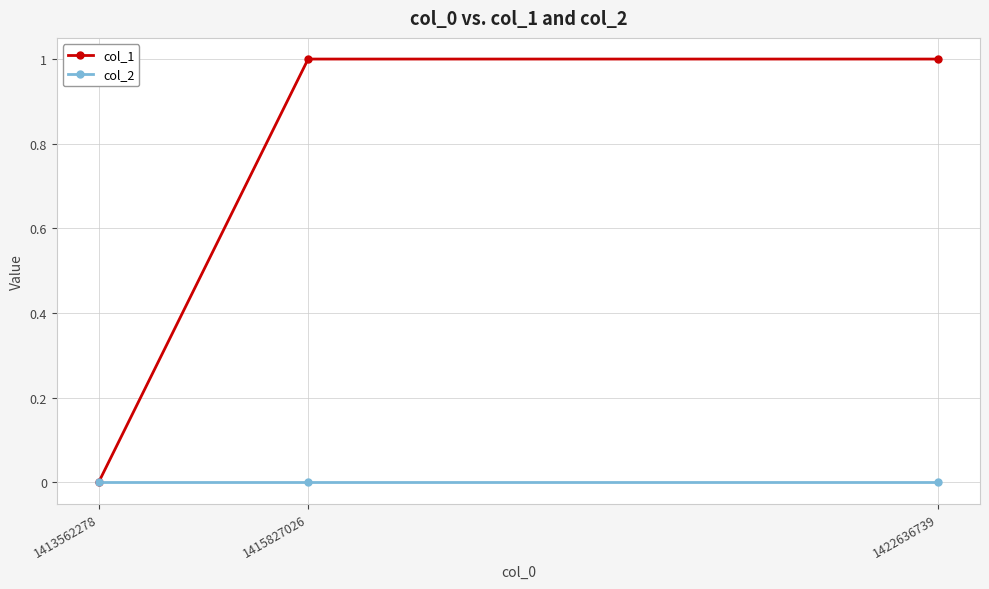

Is the value of col_1 at 1422636739 greater than the value of col_2 at 1422636739?

Yes